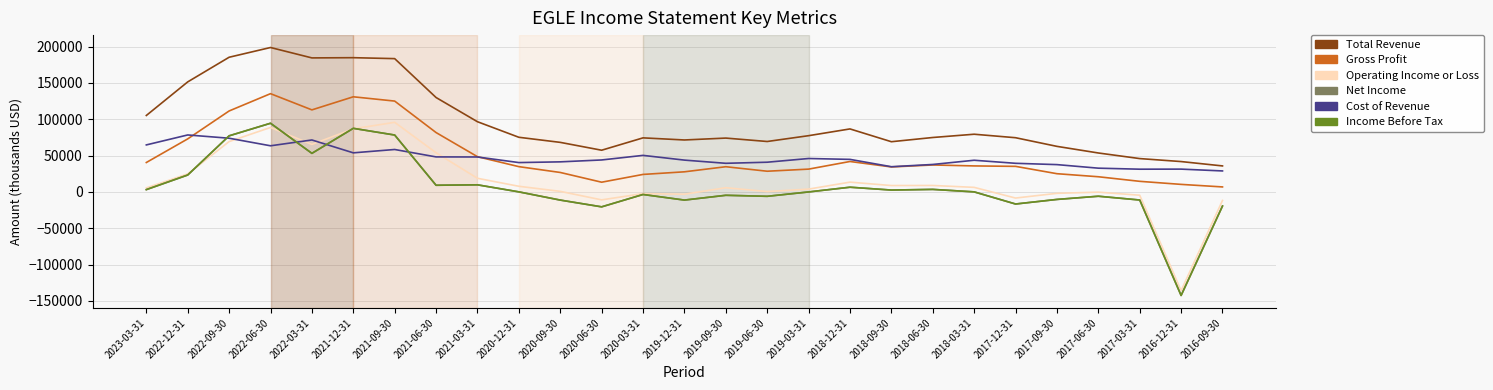

After their last crossing, which series has the higher values: Net Income or Operating Income or Loss?

Operating Income or Loss